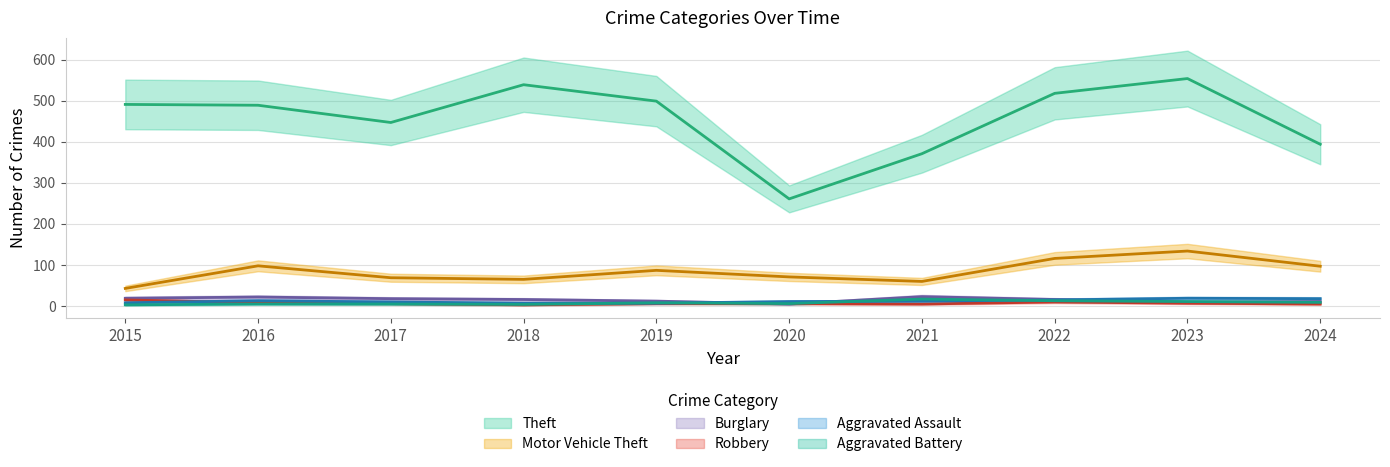

Rank the series at 2015 from lowest to highest value.

Aggravated Battery, Aggravated Assault, Robbery, Burglary, Motor Vehicle Theft, Theft